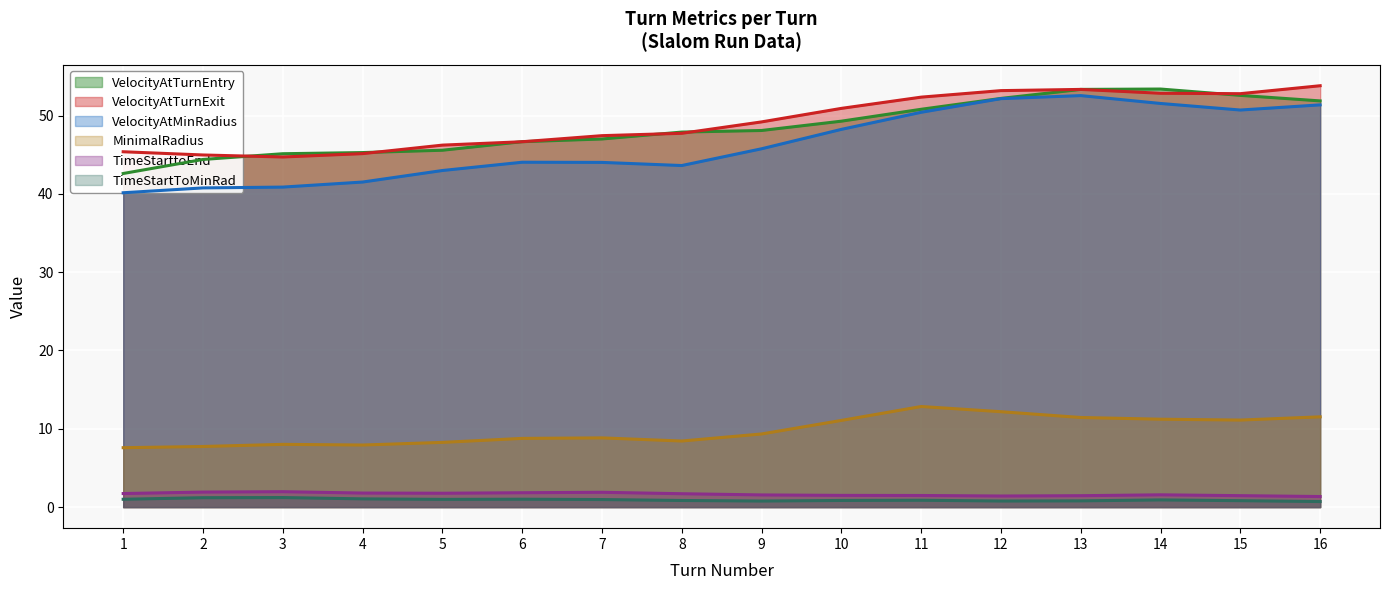

List the labels in order of TimeStartToMinRad value, smallest first.

9, 13, 16, 12, 15, 8, 1, 10, 4, 5, 11, 7, 6, 14, 2, 3